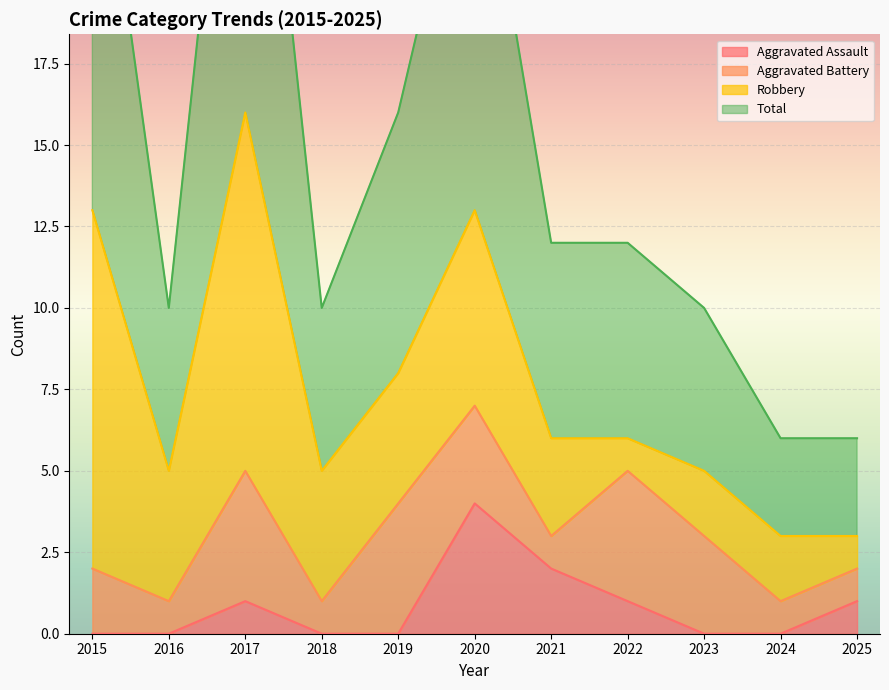

What is the average value of the Total series?

15